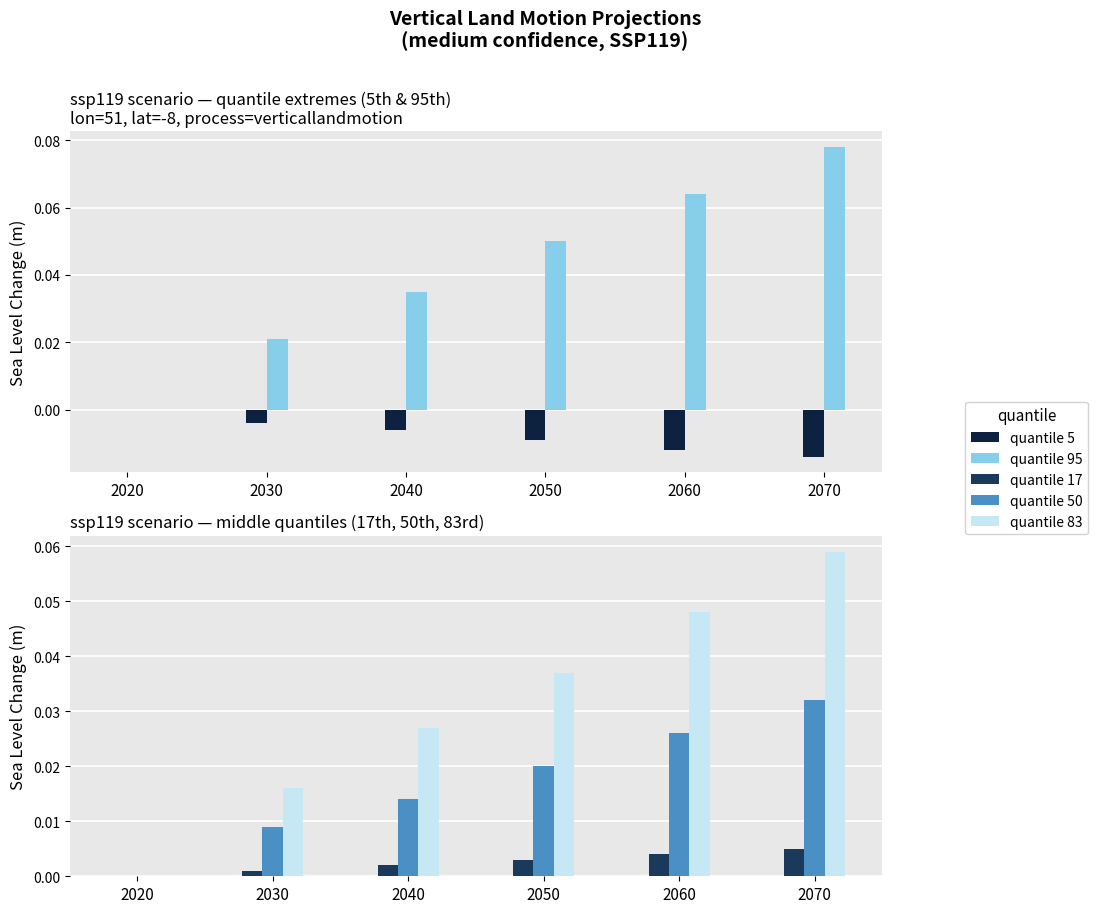

The value of quantile 50 at 2020 is 0.0. True or false?

False